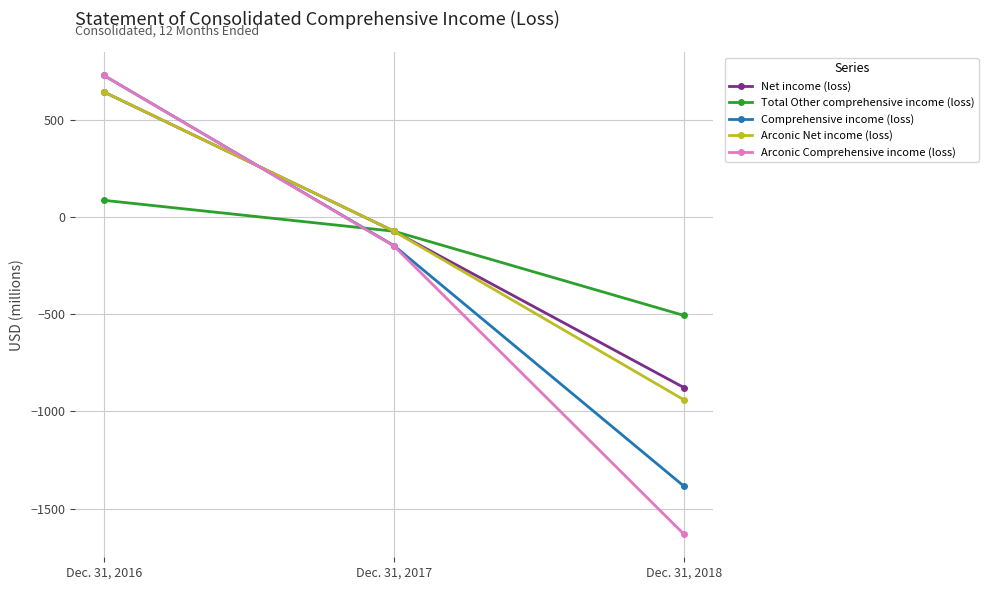

The Total Other comprehensive income (loss) series shows -507 at Dec. 31, 2018. True or false?

True